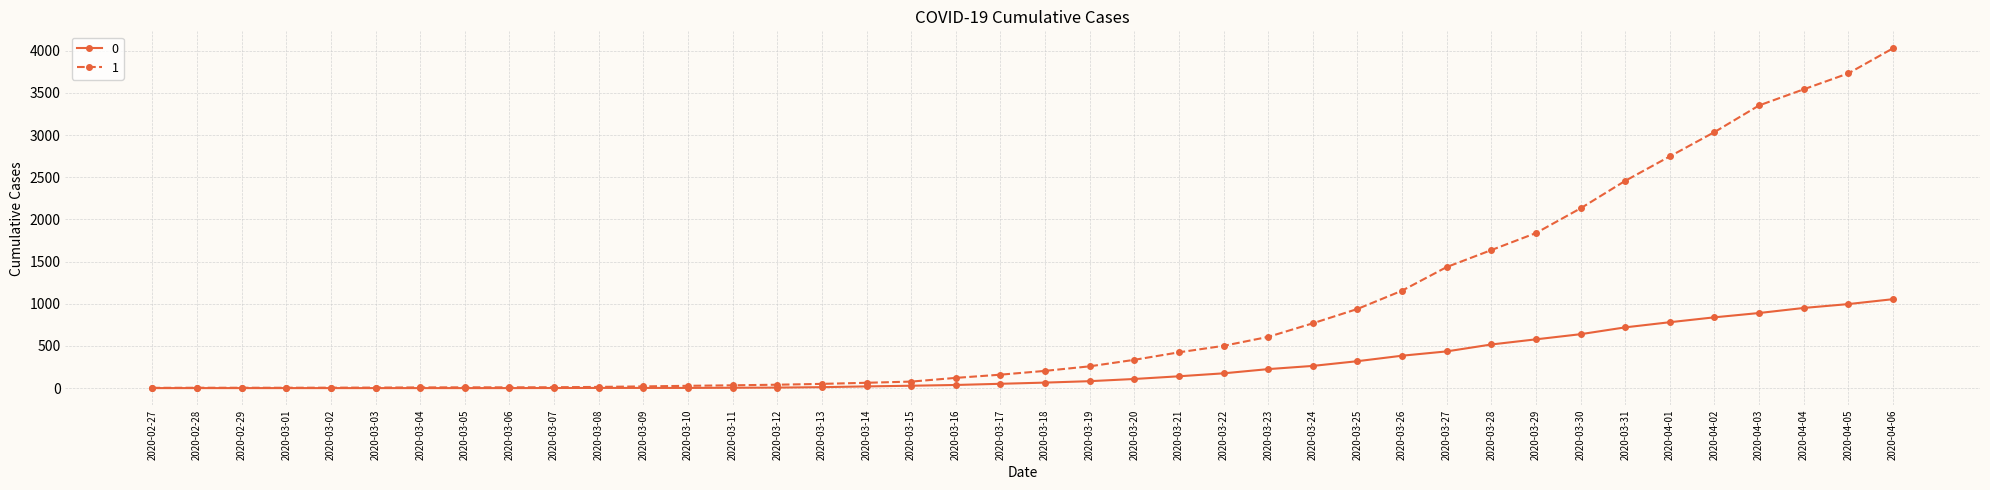

What is the sum of all 1 values?

35787